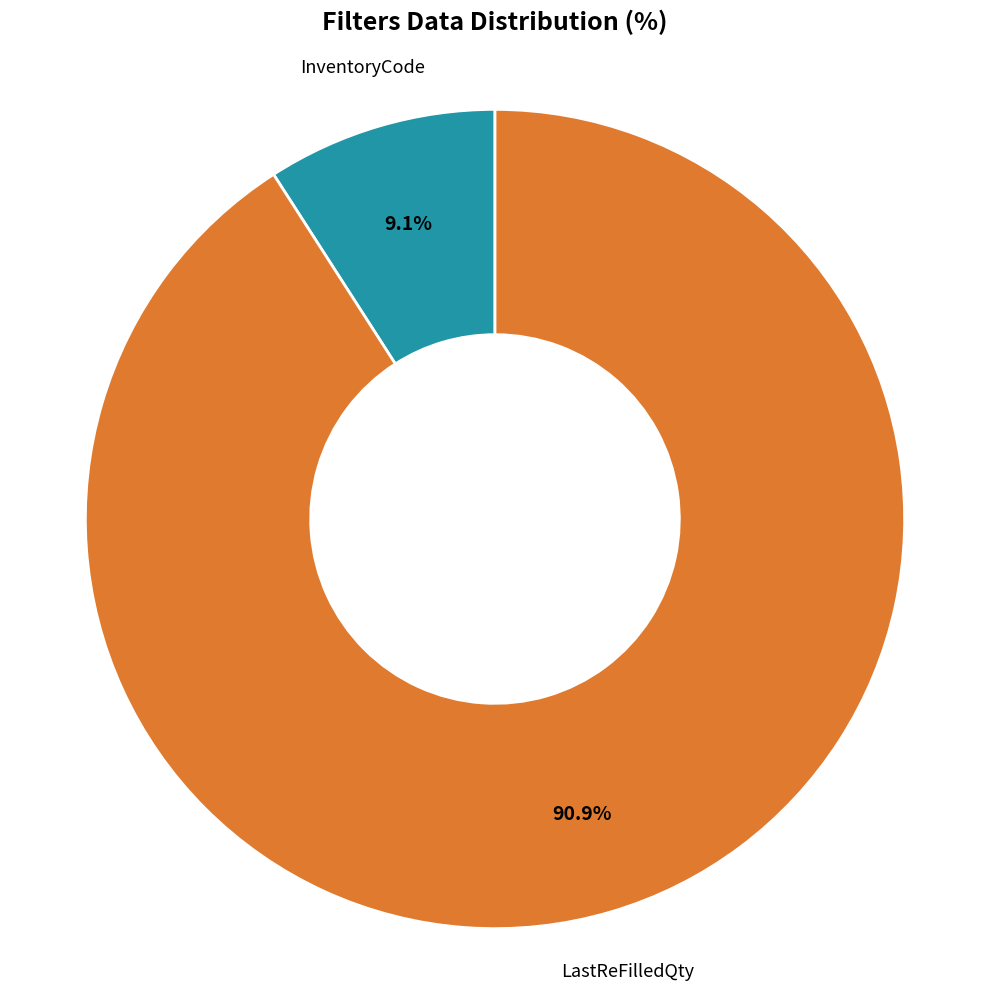

How many slices are in this pie chart?

2